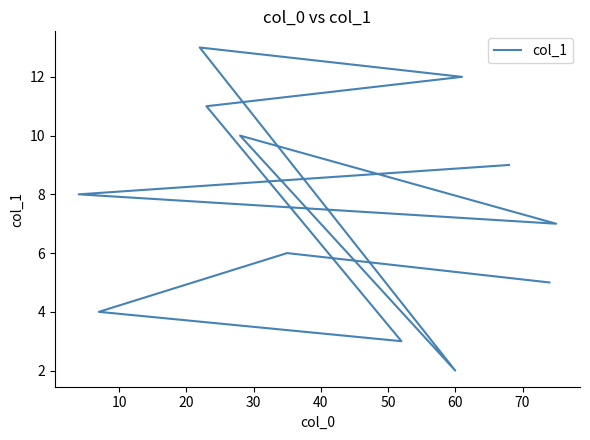

Does the chart have visible grid lines?

No